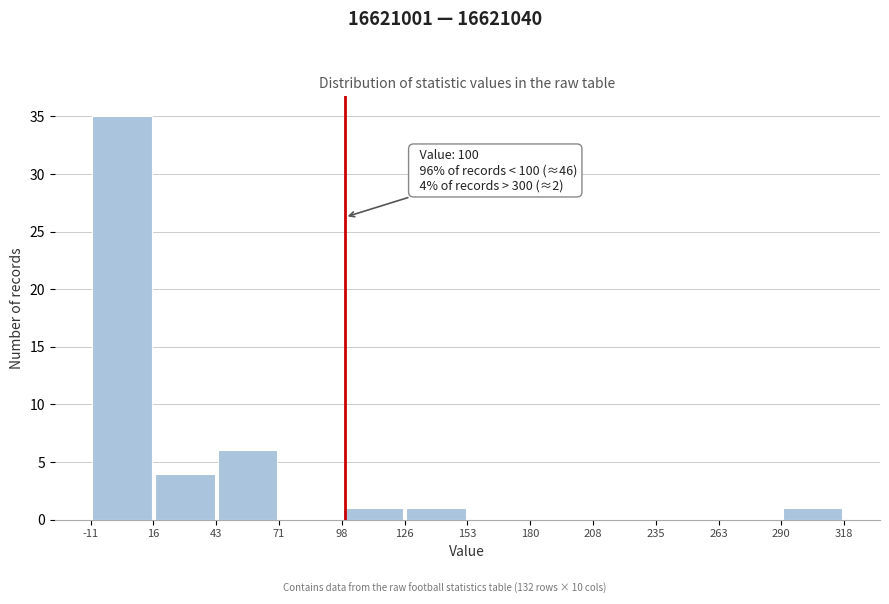

Over which range of the x-axis is the bar tallest?

-11 to 16